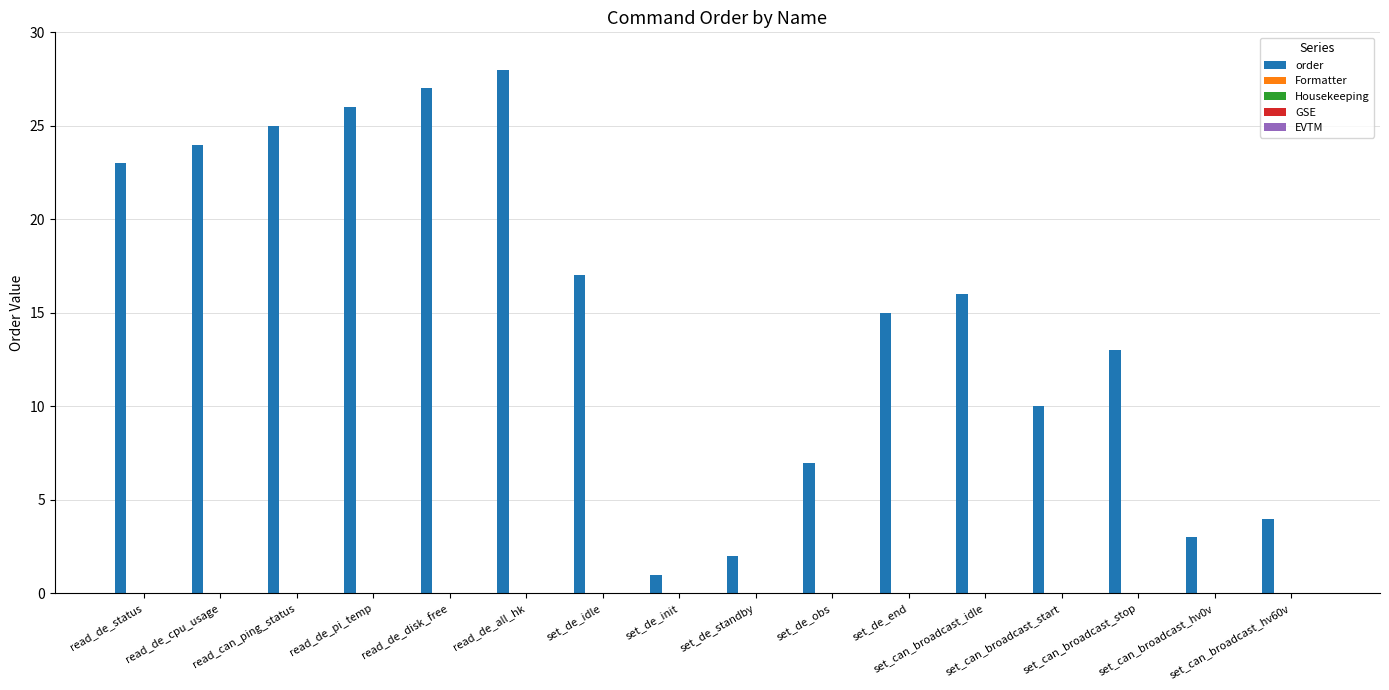

What is the greatest value displayed?

28